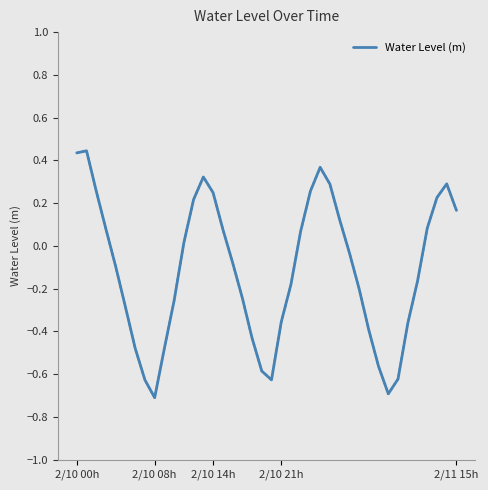

What is the difference between the maximum and minimum values?

1.2